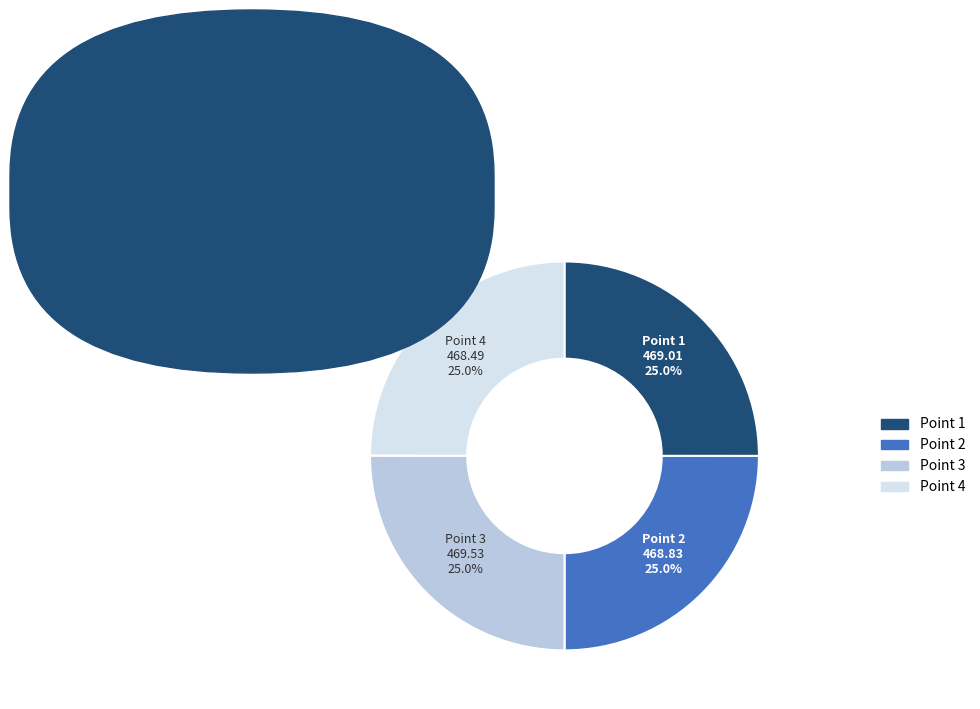

How many slices are in this pie chart?

4